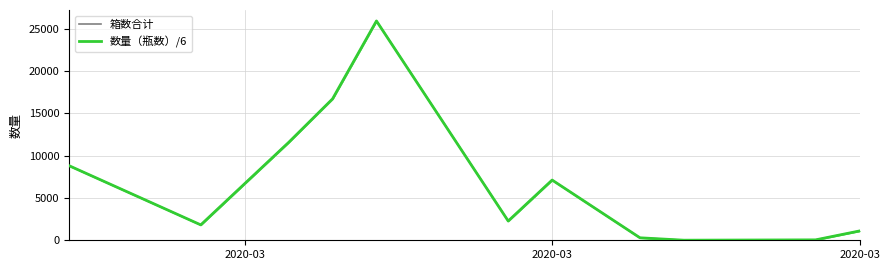

What are all the series names shown in the legend?

箱数合计, 数量（瓶数）/6